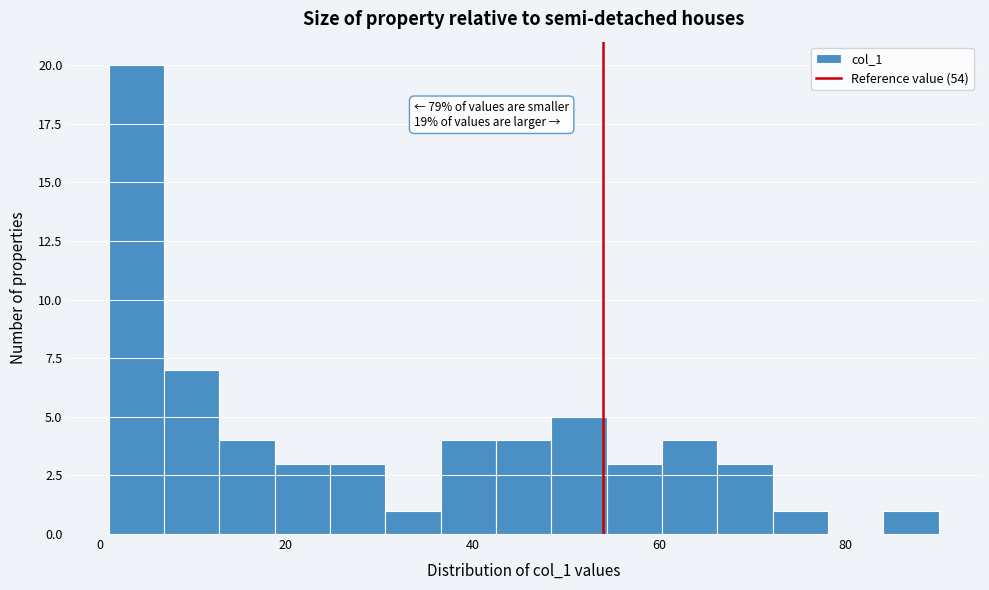

Read against the x-axis, roughly where is the centre of the tallest bar?

4